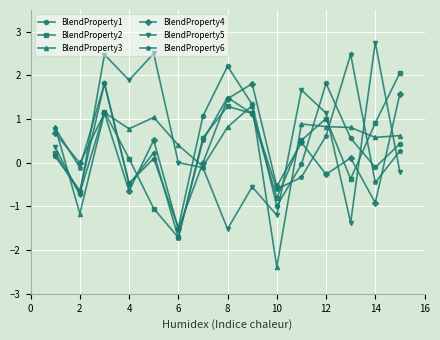

How many interior local valleys does the BlendProperty6 series have?

5